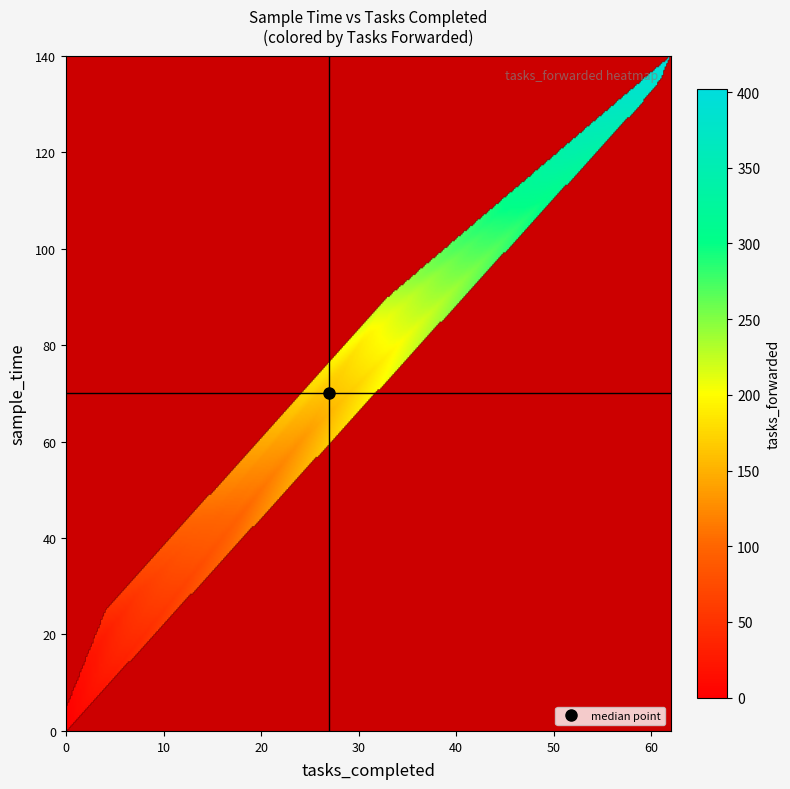

What is the average value of the 0 series?

28